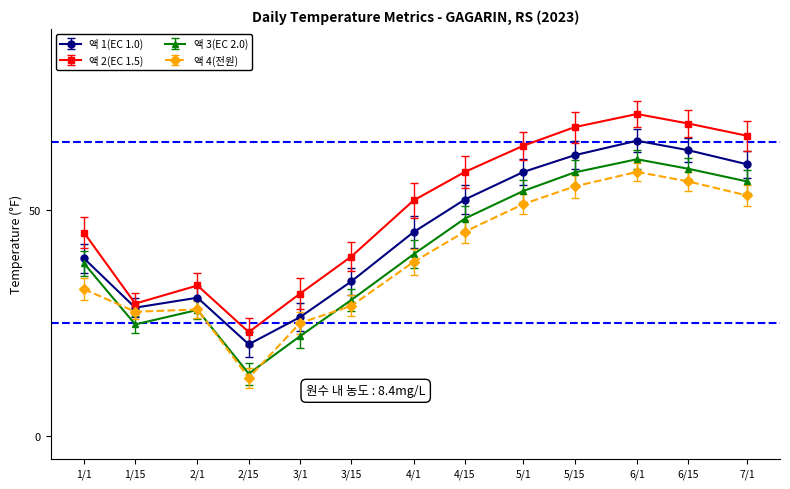

What is the label of the 7th point from the right?

4/1